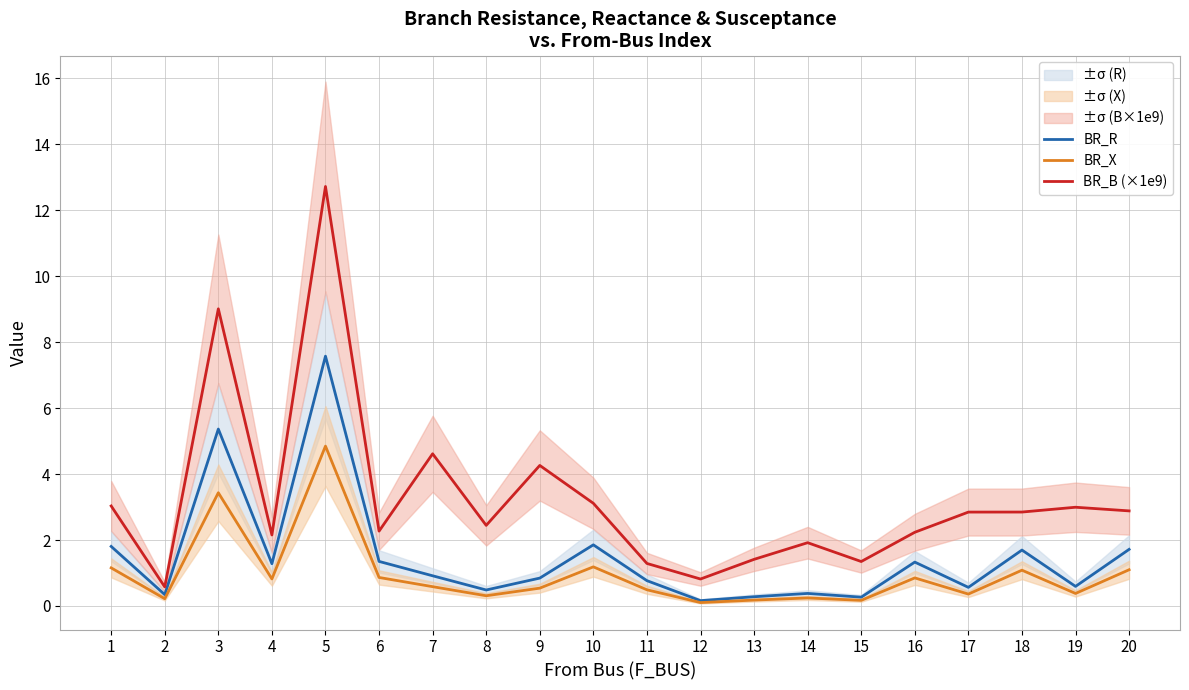

True or false: BR_B (×1e9) and BR_R intersect in this chart.

False